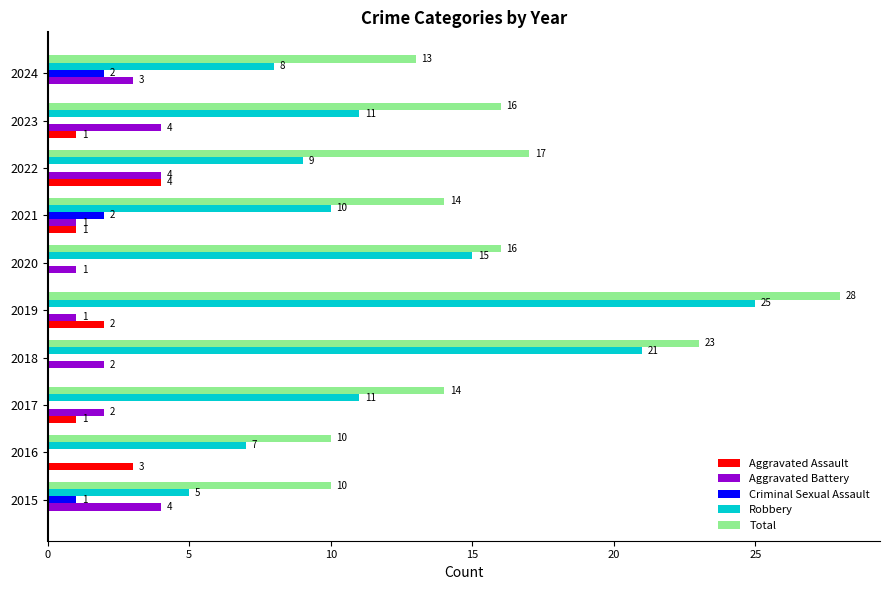

Between 2019 and 2021, which series saw the biggest shift?

Robbery